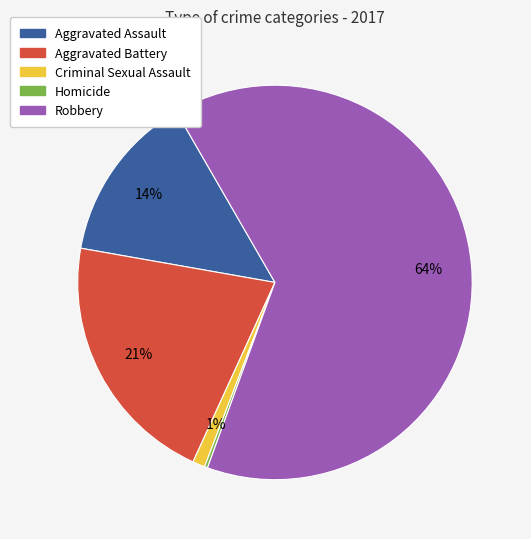

Combined, do Criminal Sexual Assault and Robbery account for over 50%?

Yes